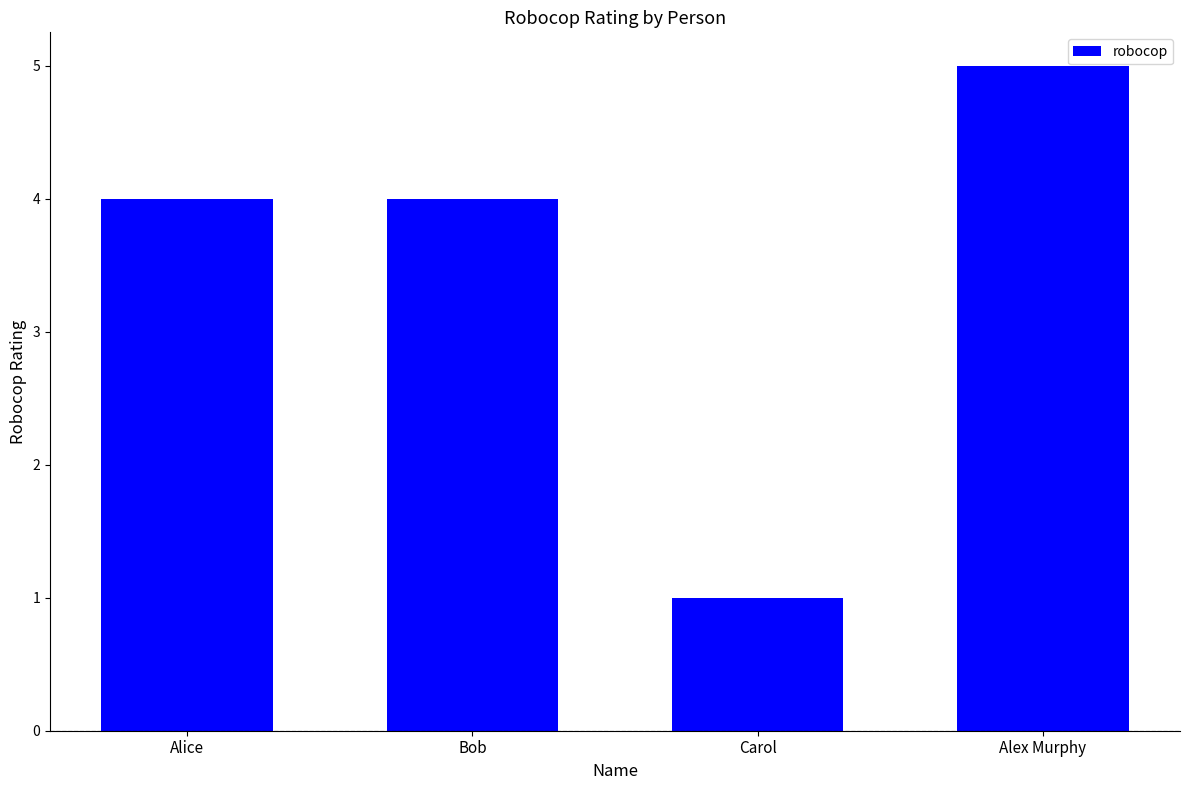

Reading left to right, transcribe all the data shown in this chart.

Alice=4	Bob=4	Carol=1	Alex Murphy=5